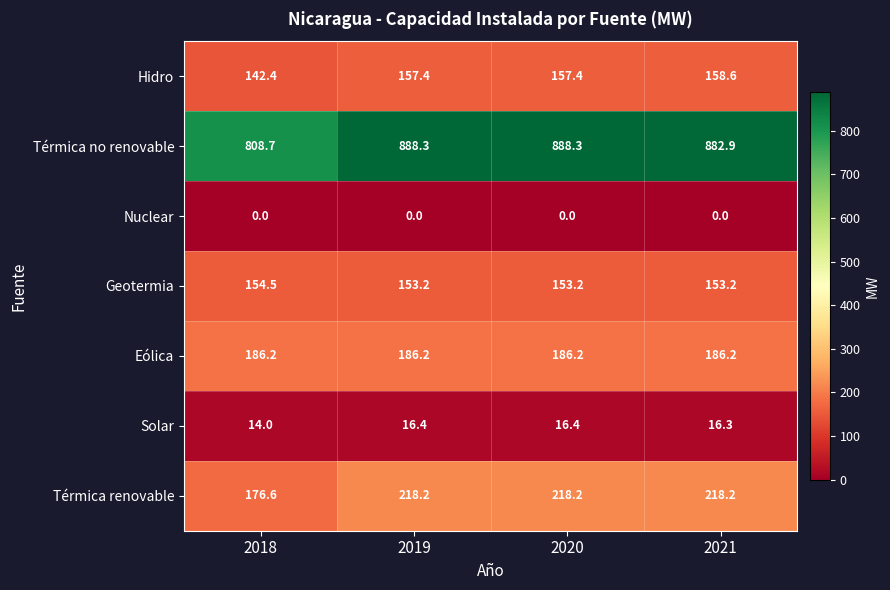

Reading right to left, what are all the values shown in this chart?

Hidro: 158.6	157.4	157.4	142.4
Térmica no renovable: 882.9	888.3	888.3	808.7
Nuclear: 0.0	0.0	0.0	0.0
Geotermia: 153.2	153.2	153.2	154.5
Eólica: 186.2	186.2	186.2	186.2
Solar: 16.3	16.4	16.4	14.0
Térmica renovable: 218.2	218.2	218.2	176.6